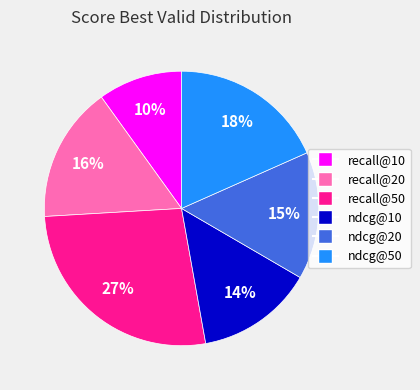

Is it true that ndcg@10 is 14% of the pie?

True